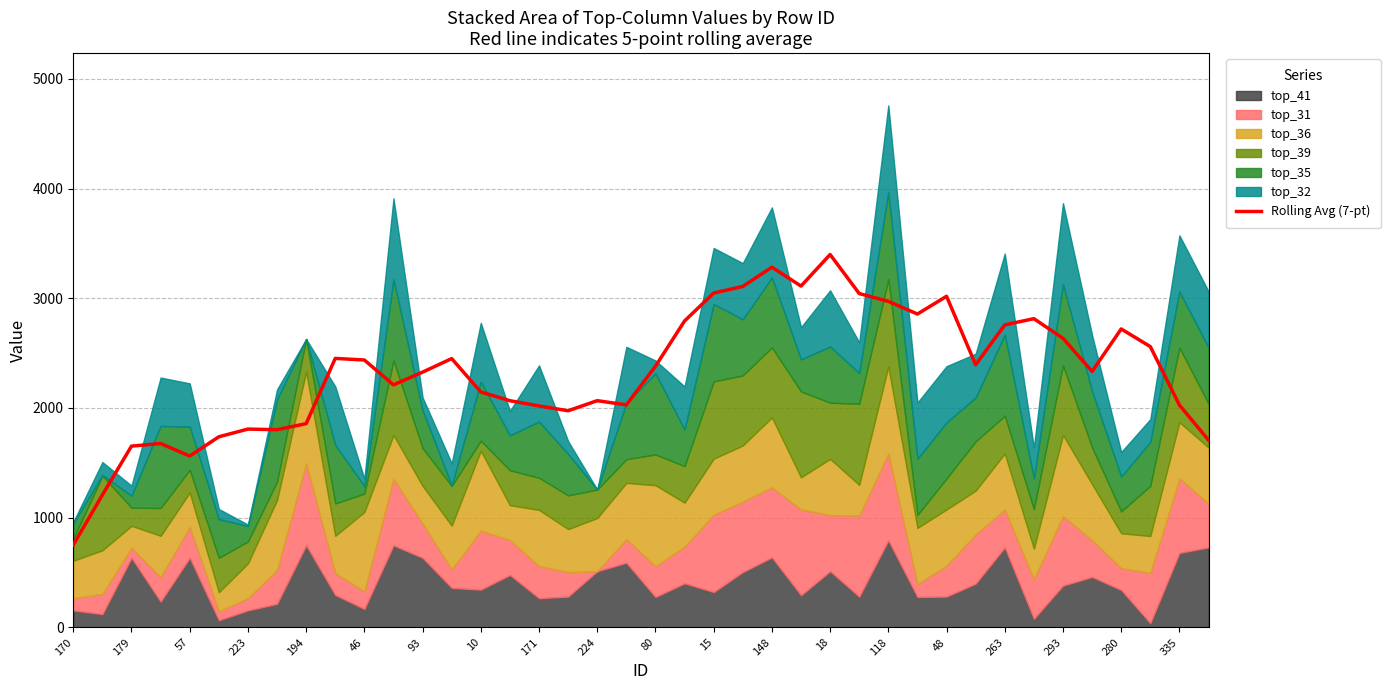

Which category has the lowest value in the Rolling Avg (7-pt) series?

170